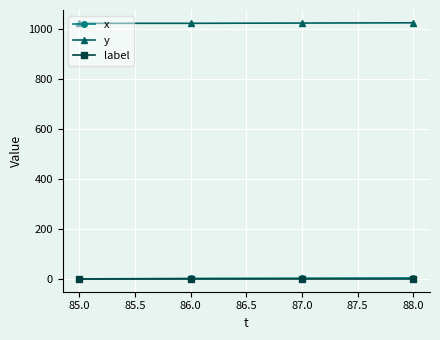

What is the spread (max minus min) of values at 85.0?

1021